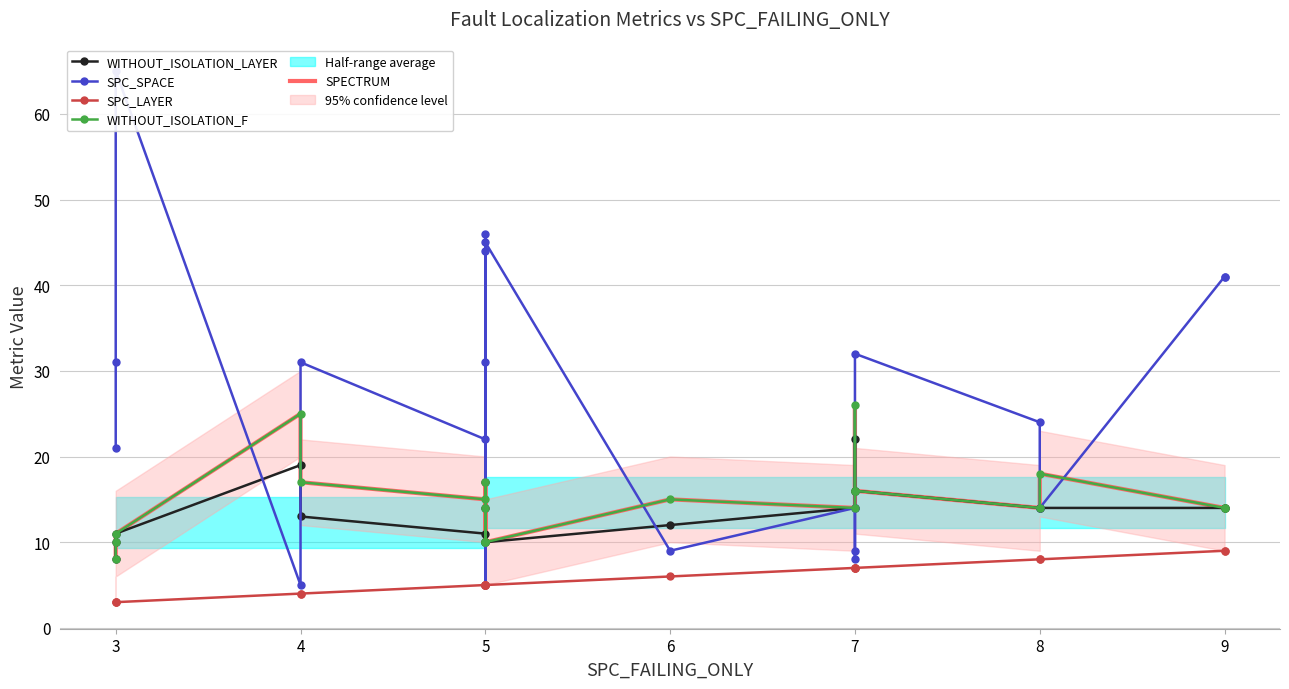

Where do WITHOUT_ISOLATION_LAYER and SPC_SPACE first cross each other?

3 and 4